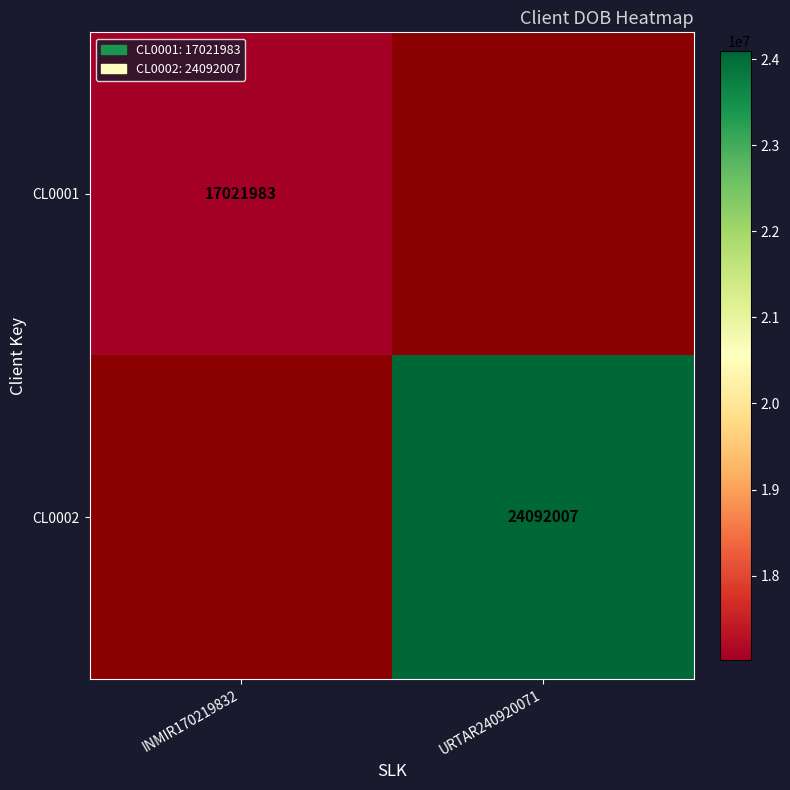

Is it true that CL0002 equals 6216283 at URTAR240920071?

False